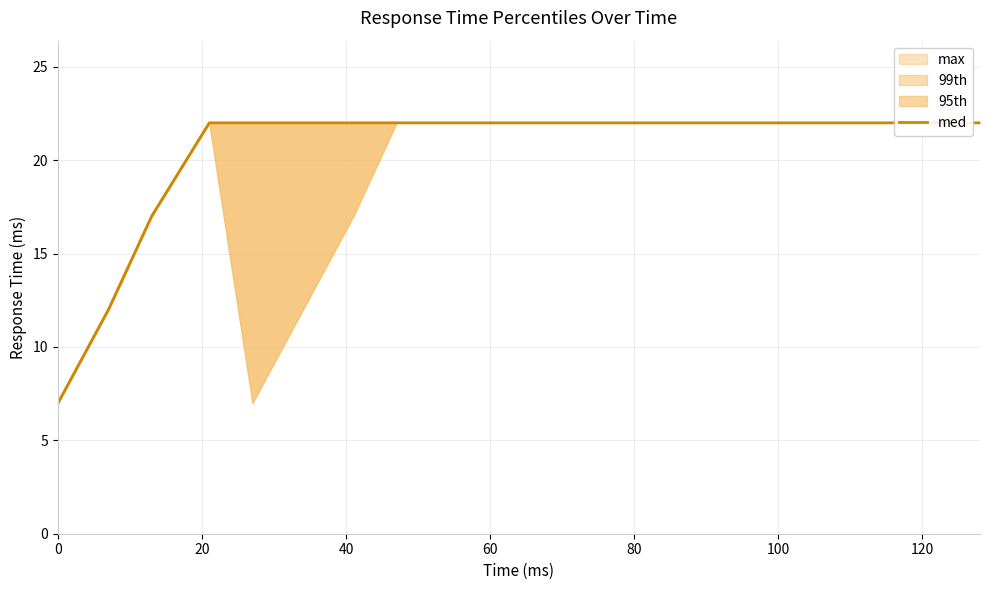

What is the value of the 5th point from the left?

22